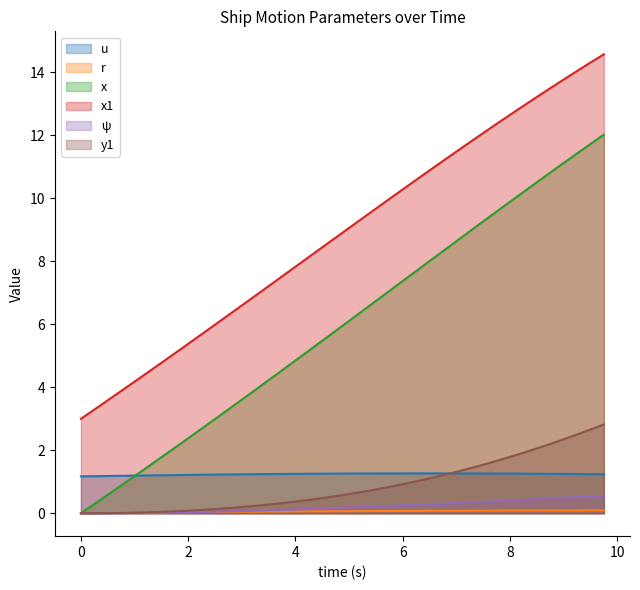

The value of y1 at 0 is 0.0. True or false?

True